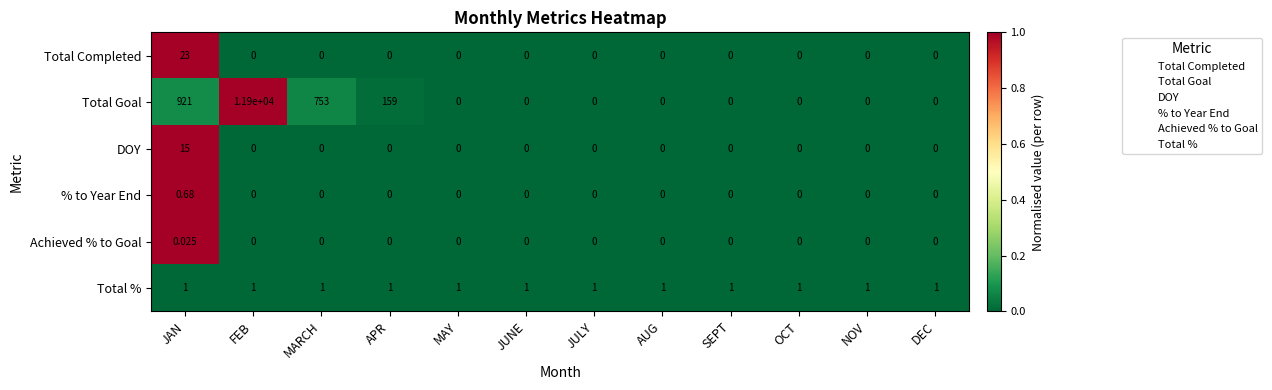

List the series in order of their peak value, lowest first.

Achieved % to Goal, % to Year End, Total %, DOY, Total Completed, Total Goal